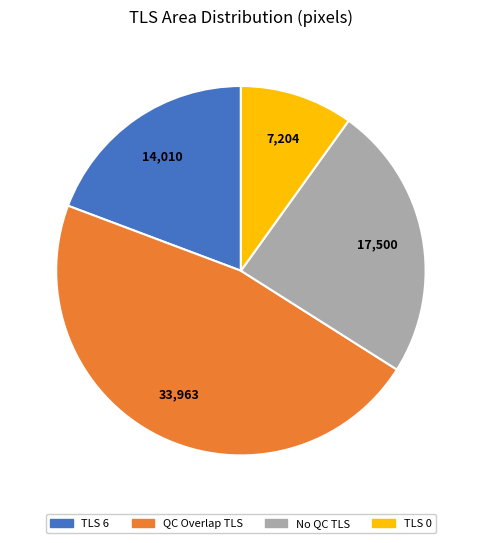

Count the number of slices in the pie.

4